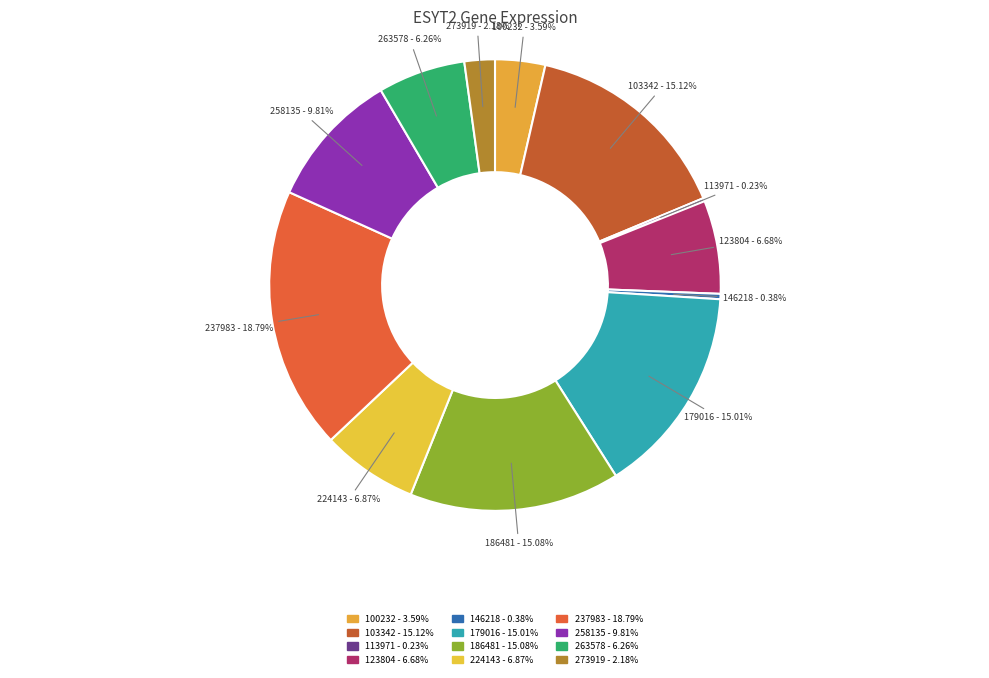

Between 100232 and 237983, which is larger?

237983